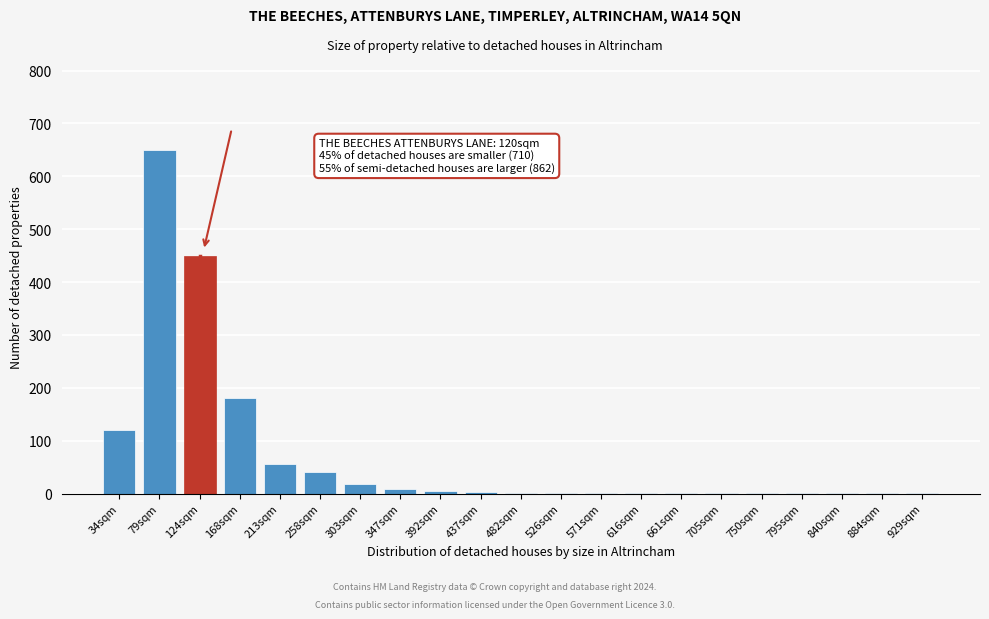

True or false: the data shows 650 at 79sqm.

True